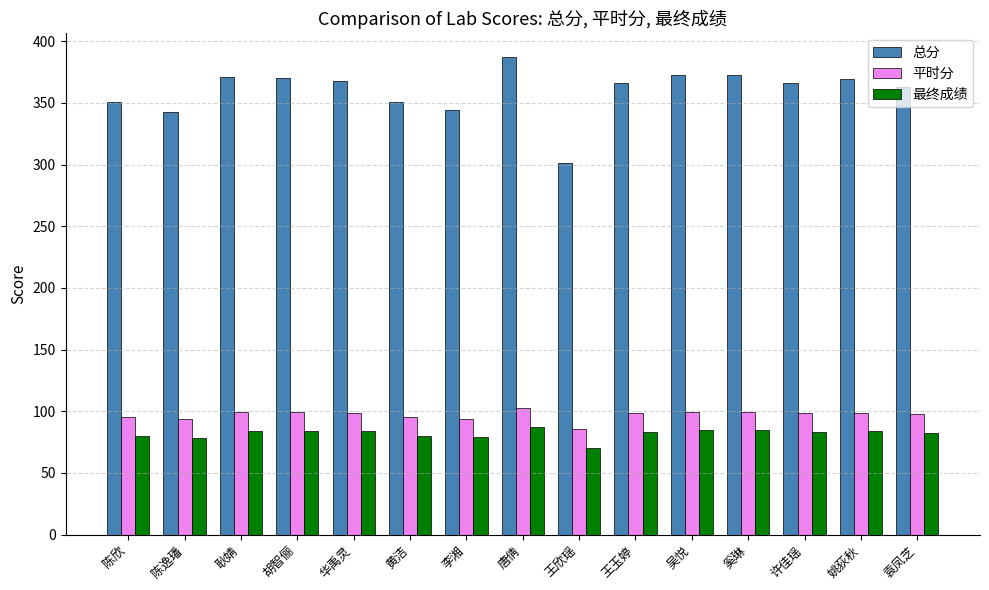

What is the value of the 平时分 bar at the 1st from the left?

95.2